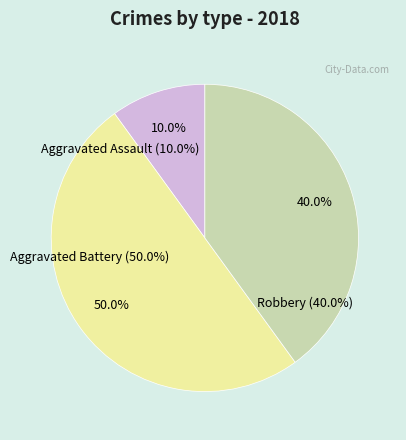

True or false: Robbery accounts for 32% of the total.

False